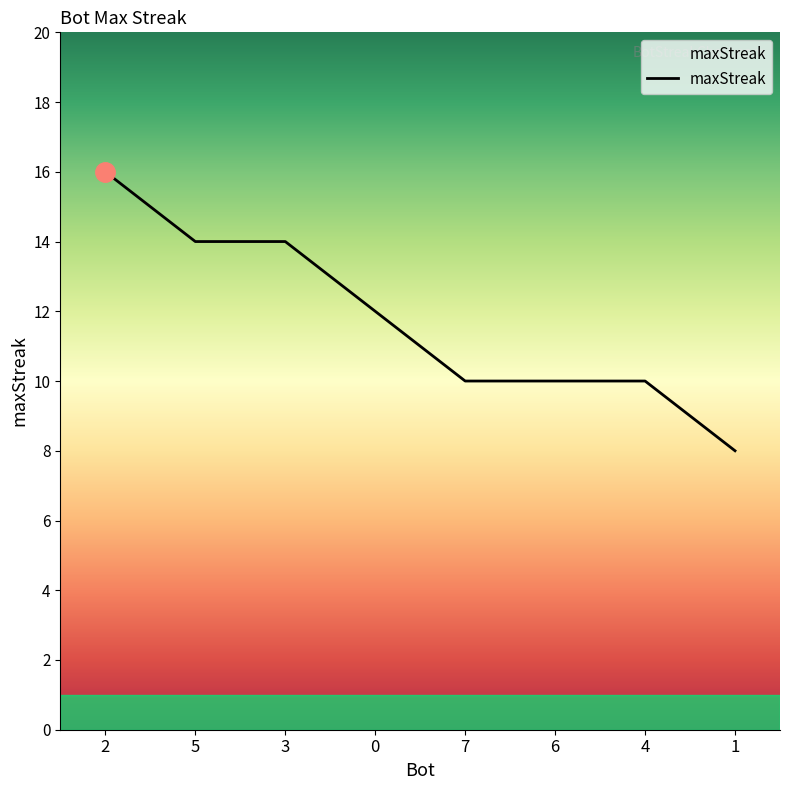

Reading left to right, extract all data points from this chart.

2=16	5=14	3=14	0=12	7=10	6=10	4=10	1=8